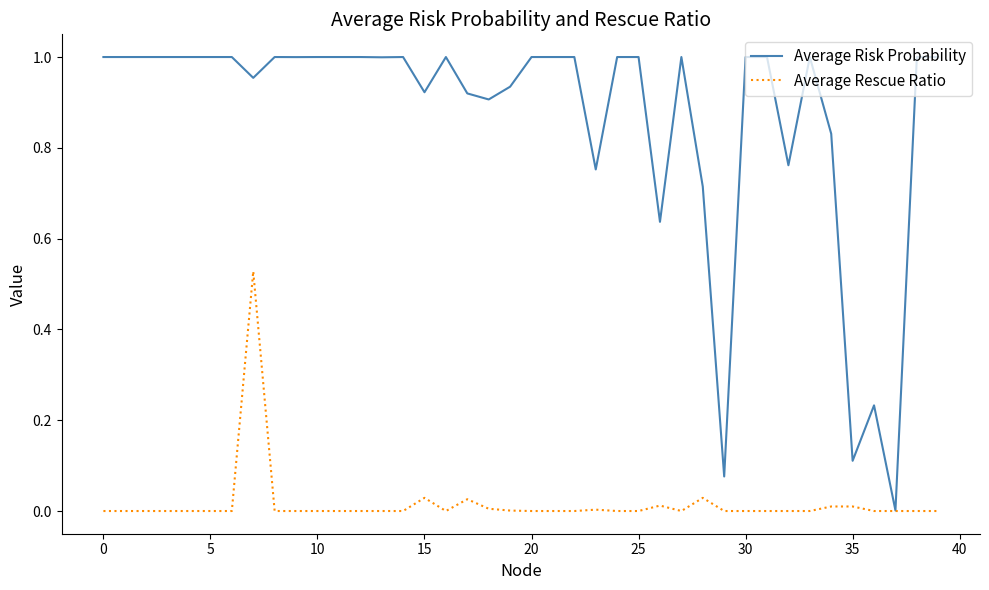

Which series has the largest total across all categories?

Average Risk Probability